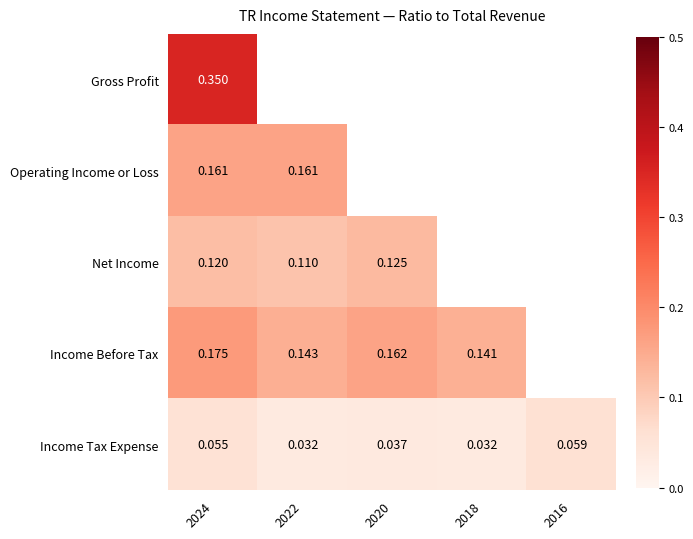

List the series in order of their peak value, highest first.

Gross Profit, Income Before Tax, Operating Income or Loss, Net Income, Income Tax Expense